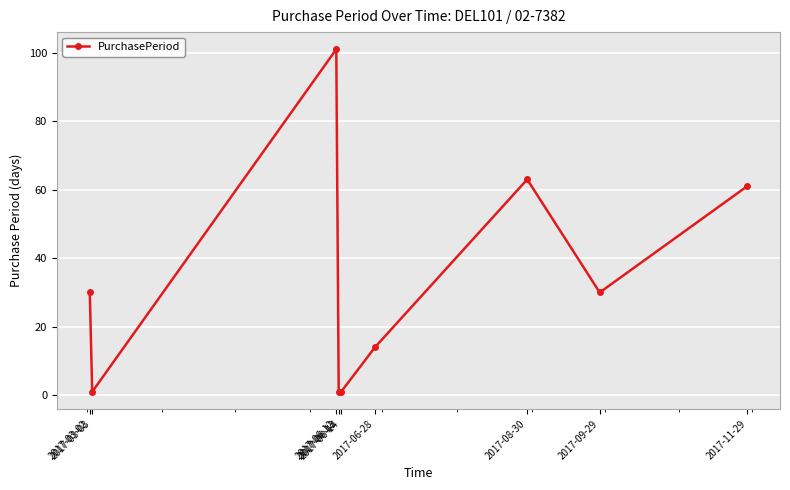

What is the difference between the second highest and minimum values?

62